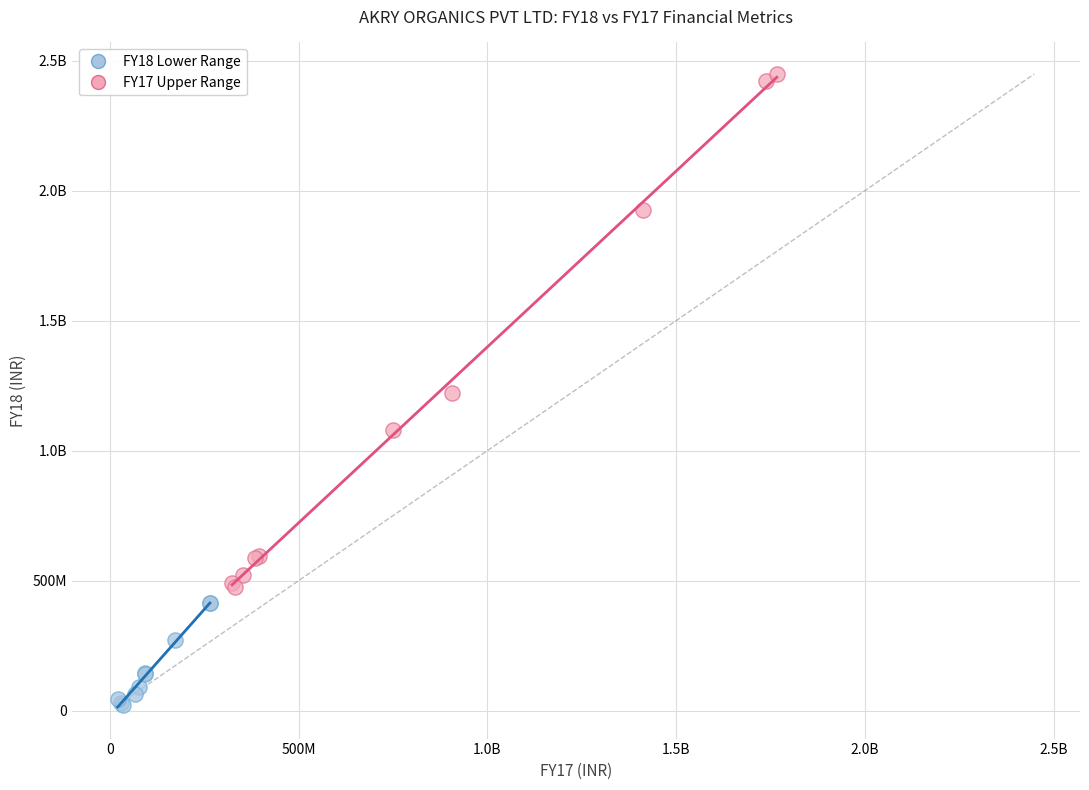

What are all the series names shown in the legend?

FY18 Lower Range, FY17 Upper Range